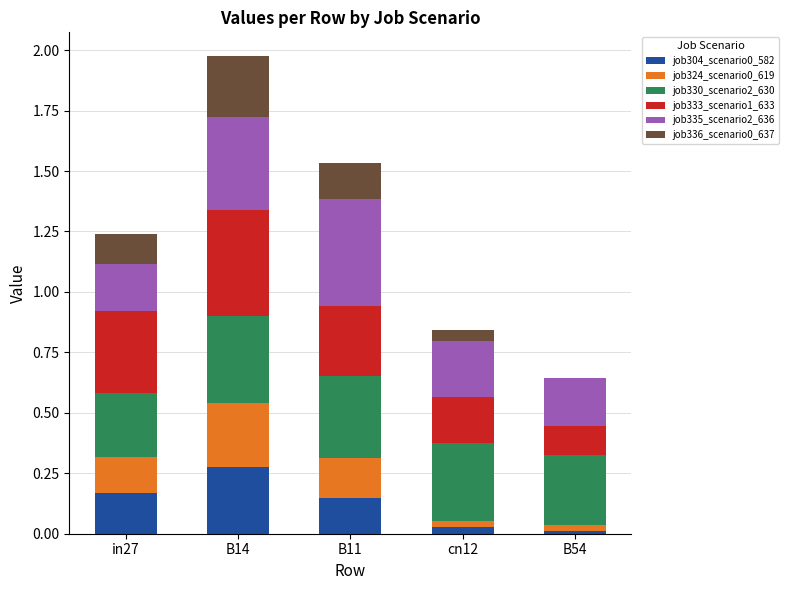

At which label does job304_scenario0_582 reach its peak?

B14